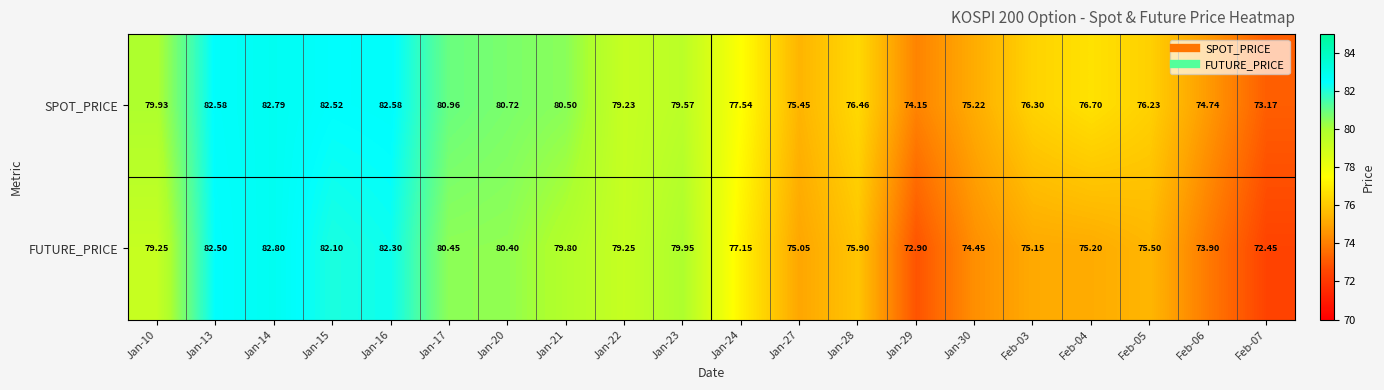

At how many categories does at least one series exceed 73?

20